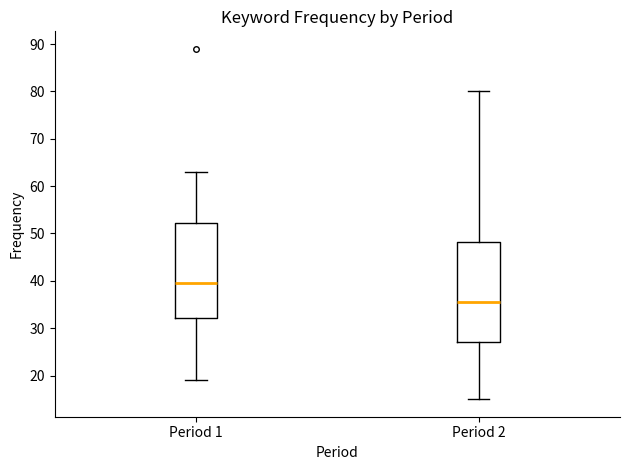

Reading left to right, transcribe this box plot: for each box, give where its median line is, the range the box spans, and where its two whiskers end, as read against the y-axis. The values are not printed on the chart, so give them approximately, as read against the axis.

Period 1: median 40, box 32 to 52, whiskers 19 to 63
Period 2: median 36, box 27 to 48, whiskers 15 to 80